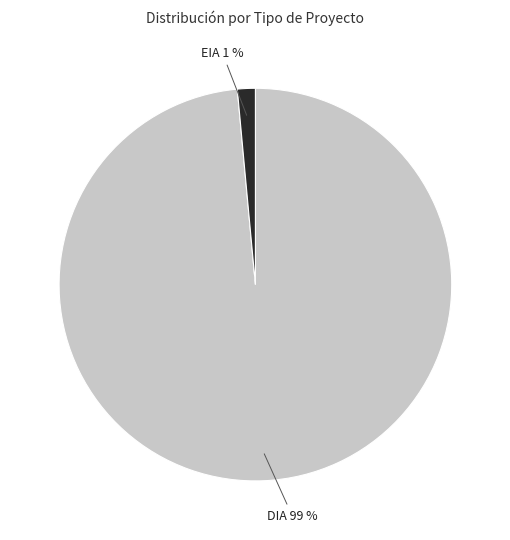

Count the number of slices in the pie.

2